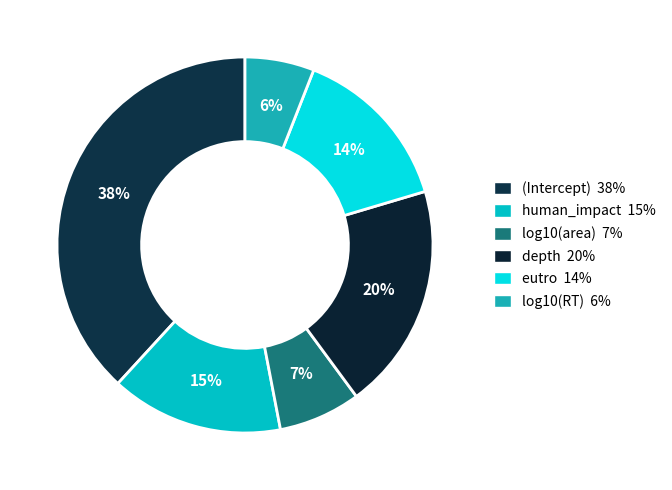

How many slices are in this pie chart?

6